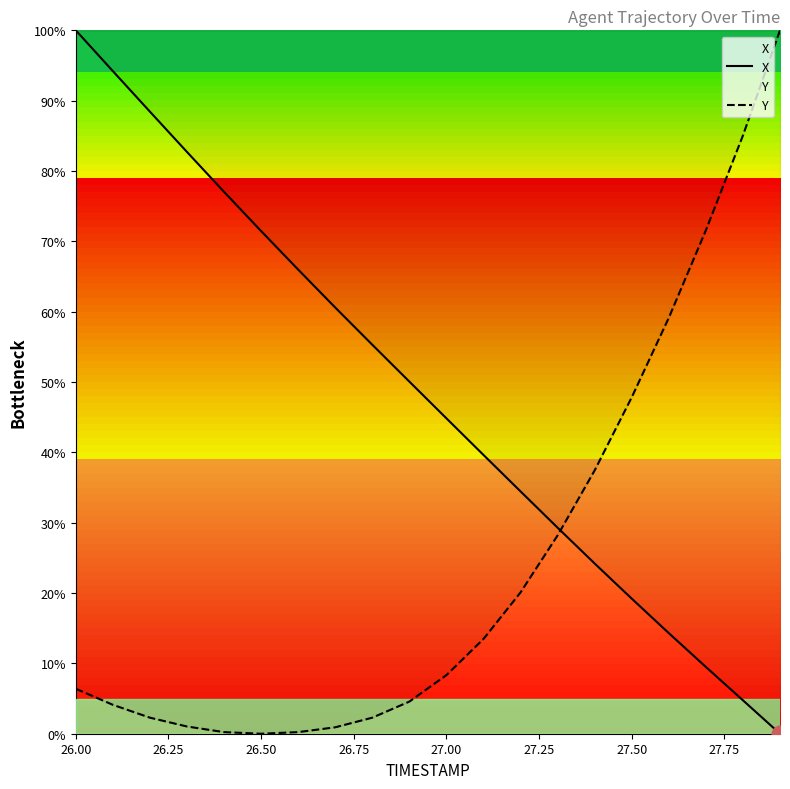

Which series ends up on top after the final intersection of X and Y?

Y